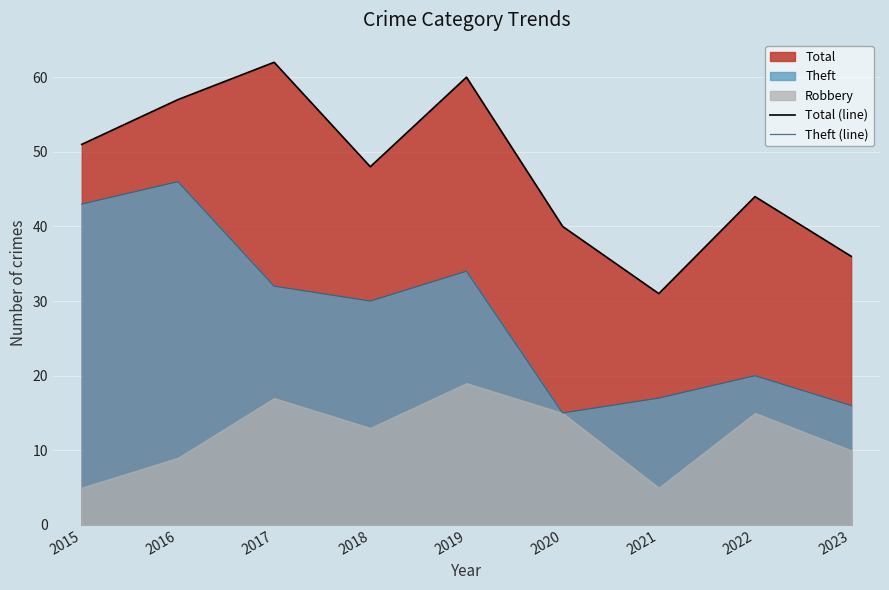

What is the difference between the second highest and second lowest values in the Total (line) series?

24